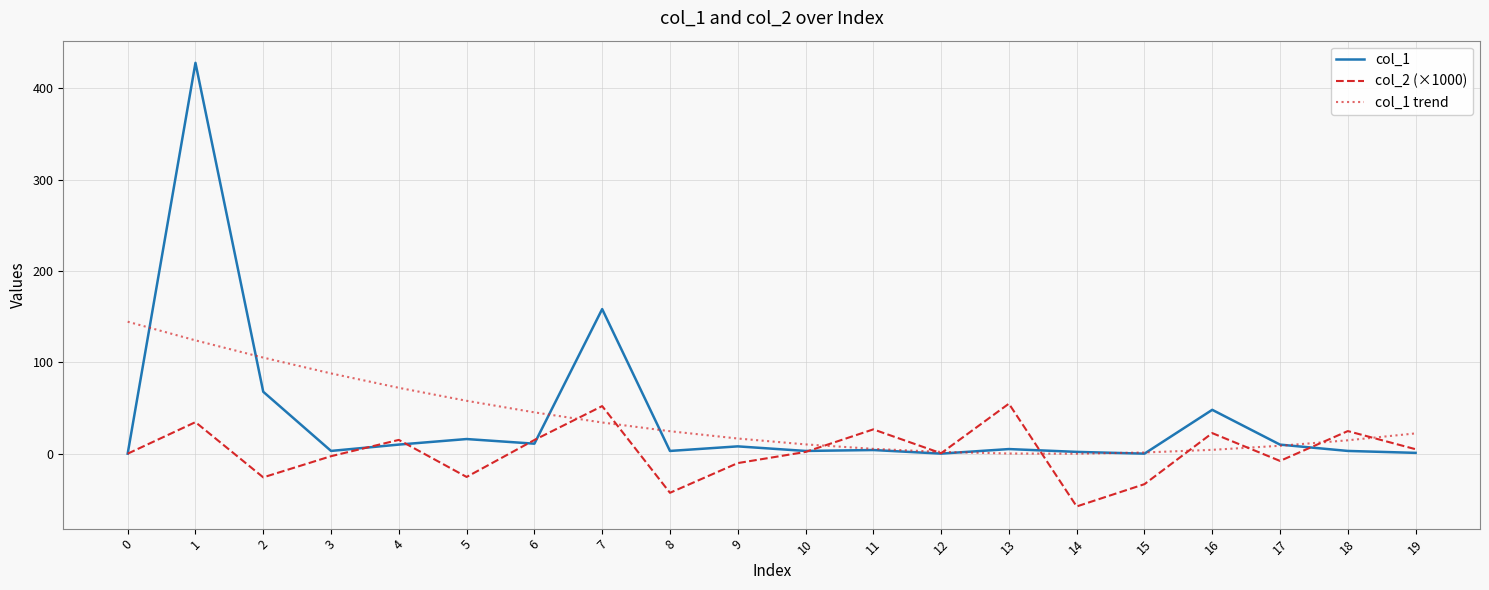

Is the value of col_2 (×1000) at 5 greater than the value of col_1 trend at 0?

No